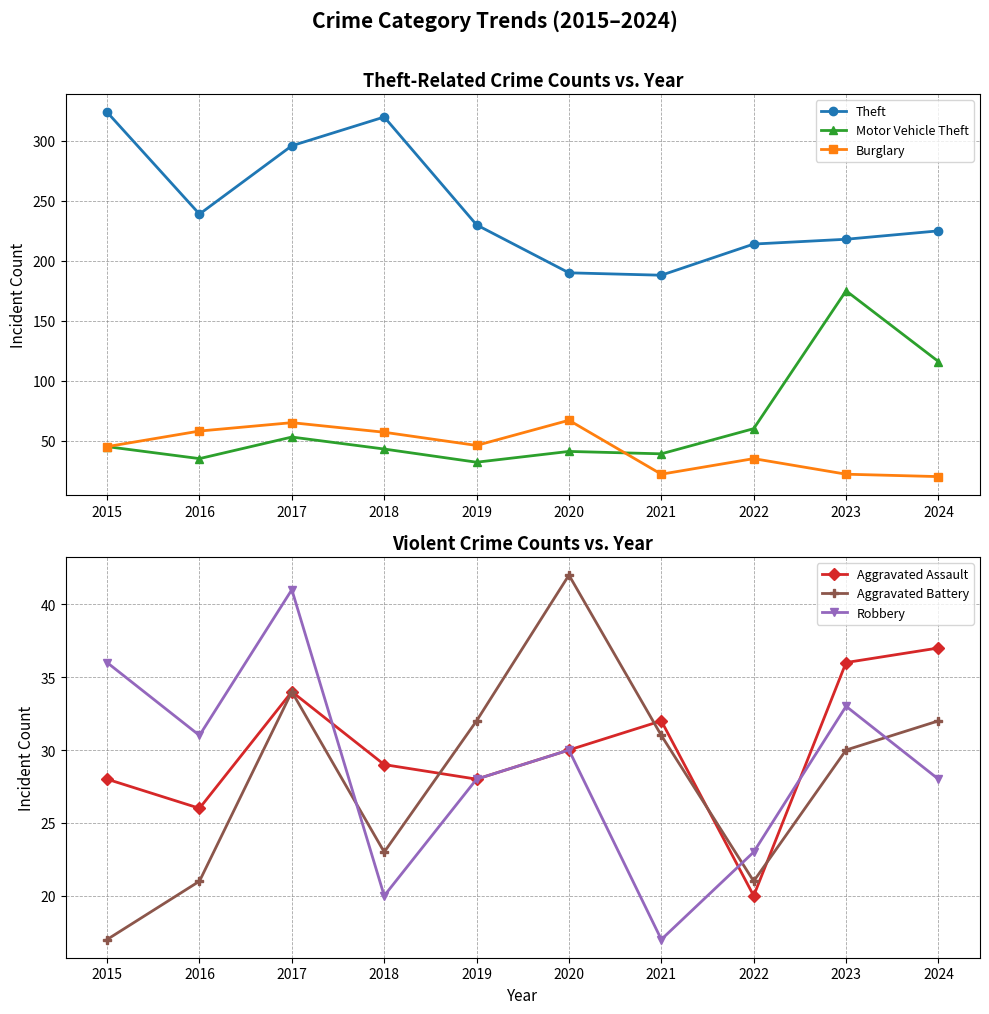

True or false: Theft and Aggravated Battery intersect in this chart.

False